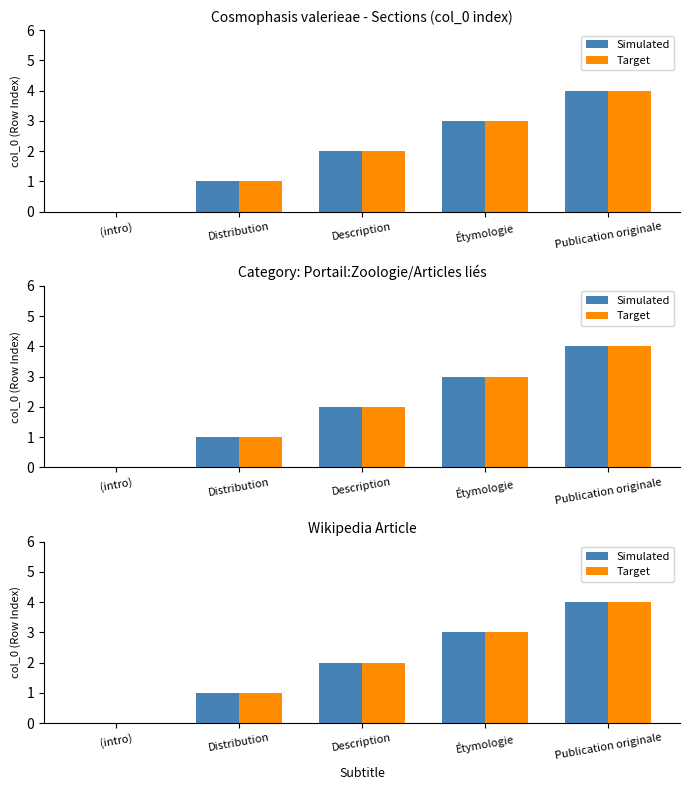

What position from the left is Publication originale?

5